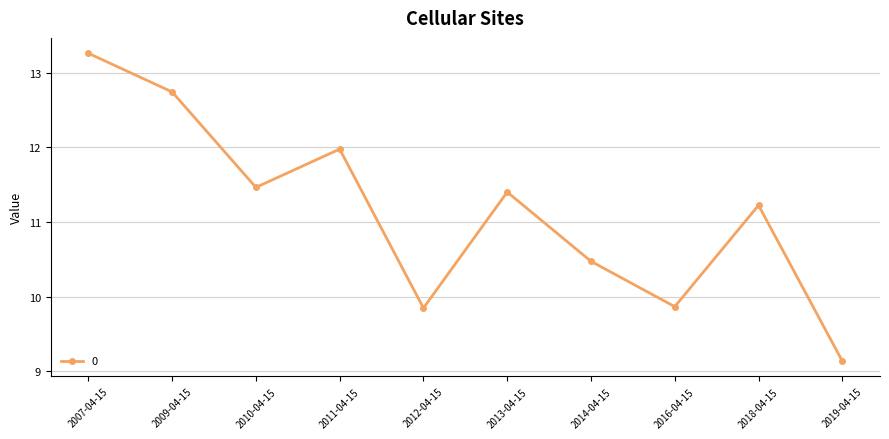

What is the change in value from 2010-04-15 to 2016-04-15?

-1.6